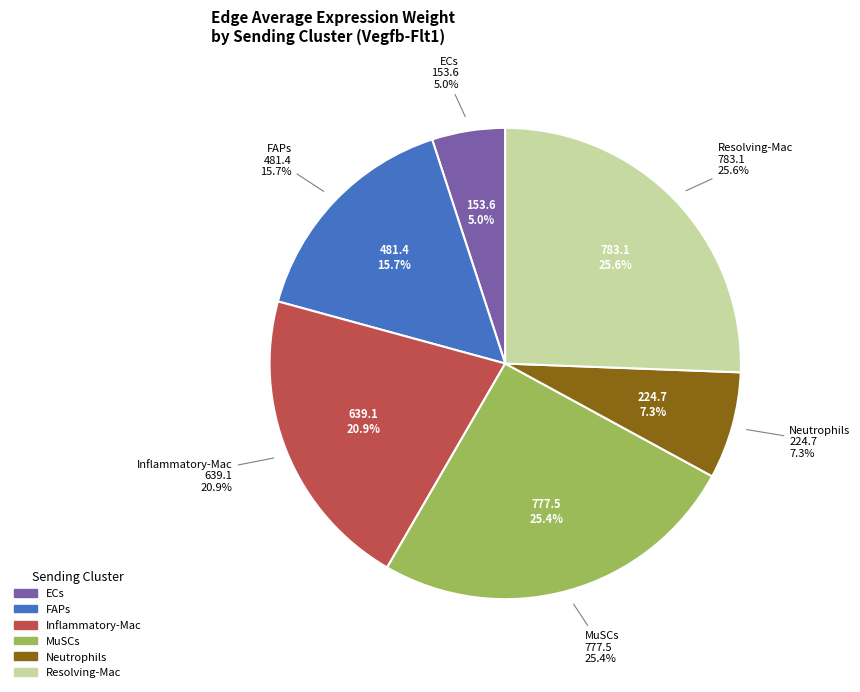

Rank the categories by value from lowest to highest.

ECs, Neutrophils, FAPs, Inflammatory-Mac, MuSCs, Resolving-Mac